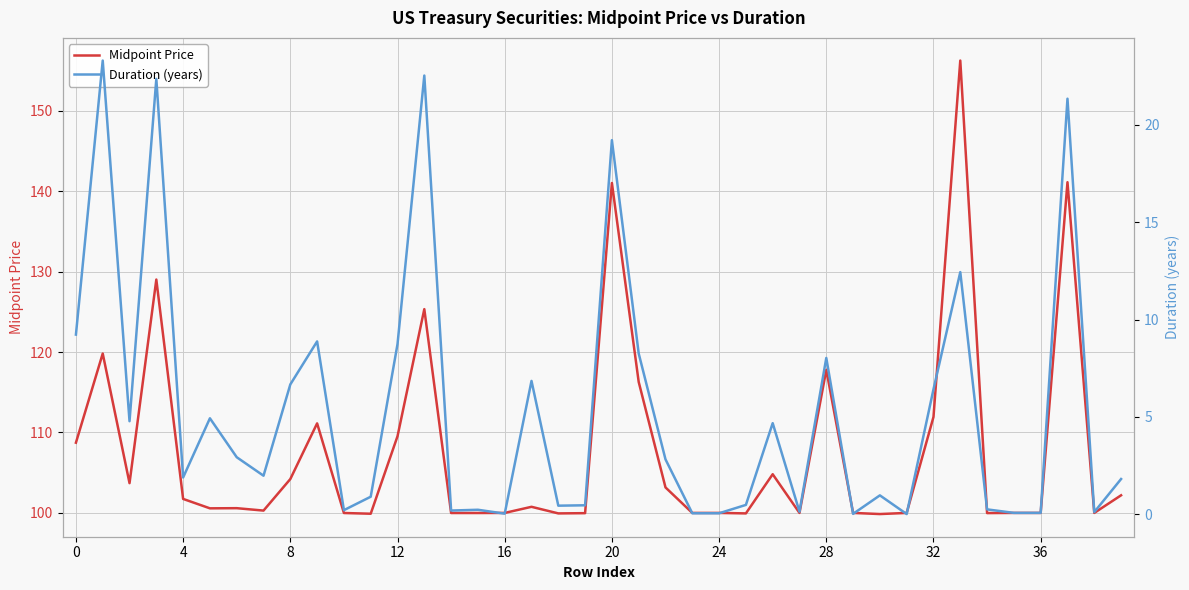

What is the label of the 15th point from the right?

25